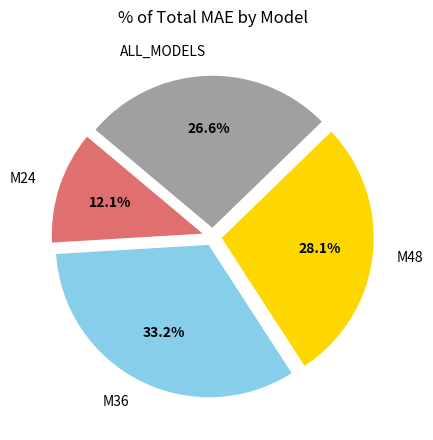

Which category has the biggest portion of the pie?

M36